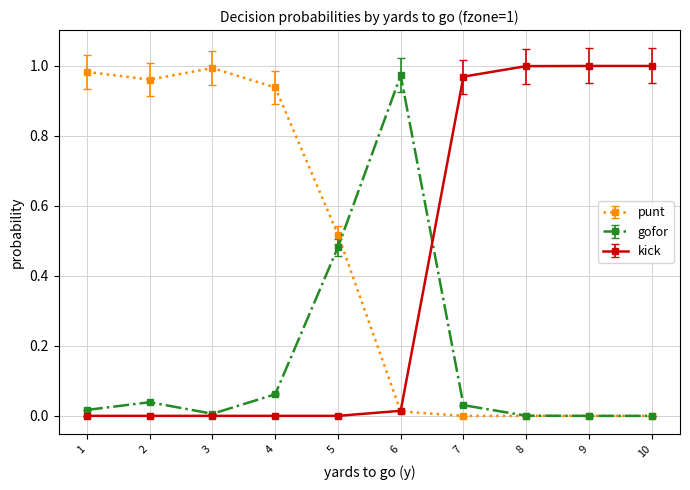

Rank the series by their average value, from lowest to highest.

gofor, kick, punt